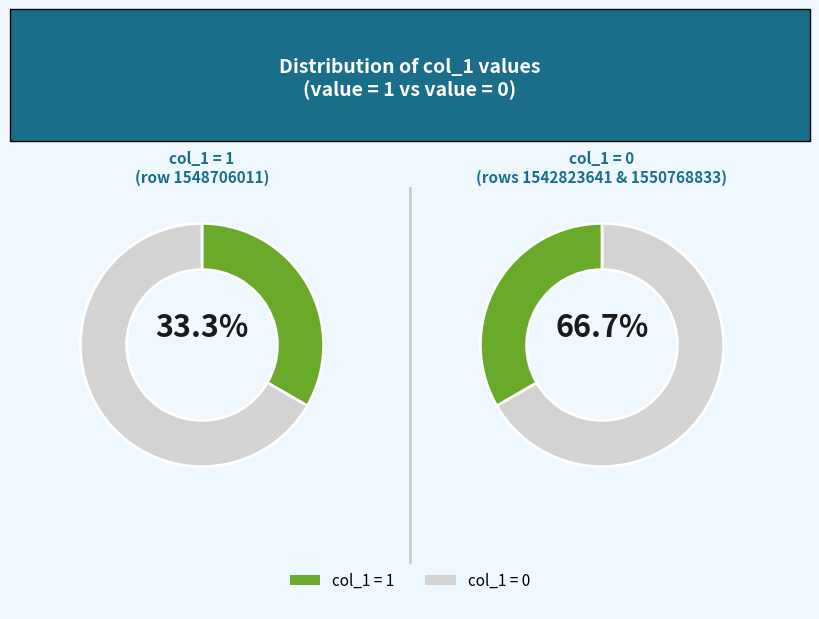

To the nearest percent, what is the average slice percentage?

33%